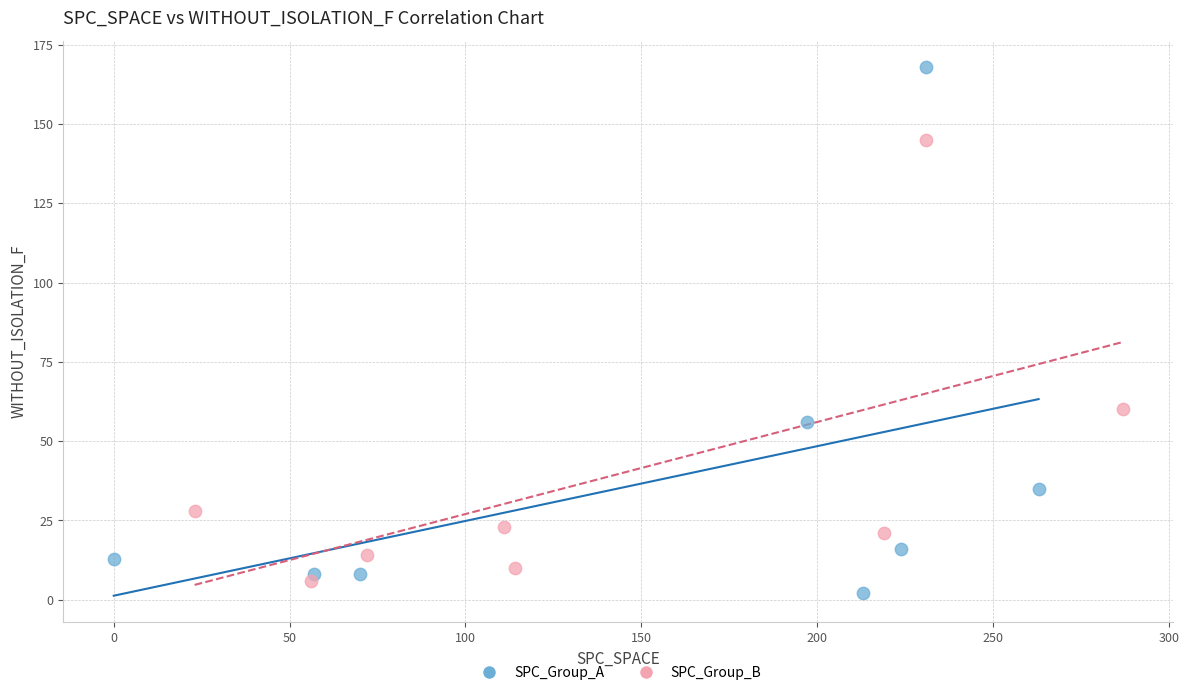

Which series reaches the maximum Y coordinate?

SPC_Group_A